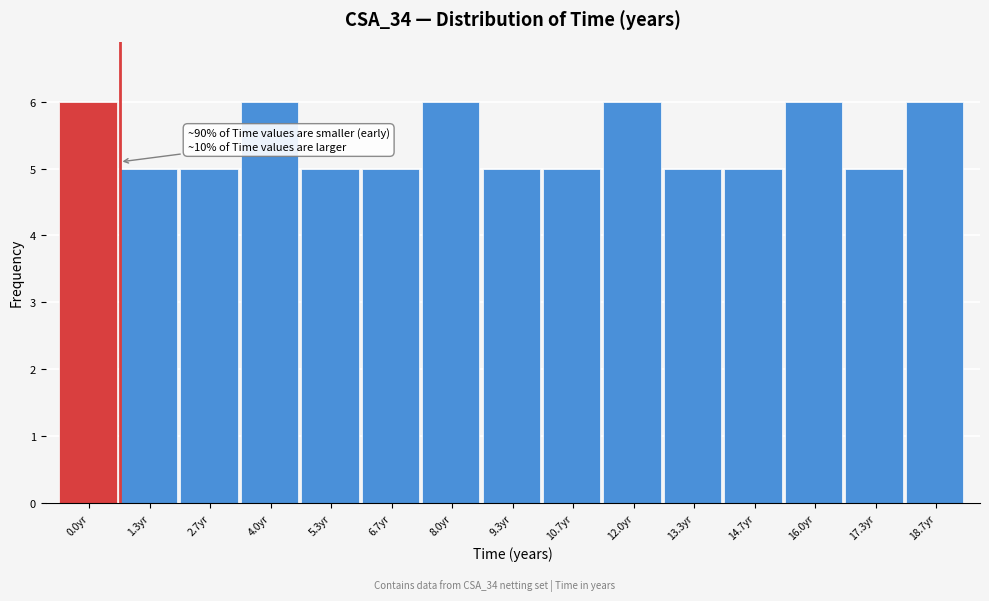

Reading right to left, what are all the values shown in this chart?

18.7yr=6	17.3yr=5	16.0yr=6	14.7yr=5	13.3yr=5	12.0yr=6	10.7yr=5	9.3yr=5	8.0yr=6	6.7yr=5	5.3yr=5	4.0yr=6	2.7yr=5	1.3yr=5	0.0yr=6